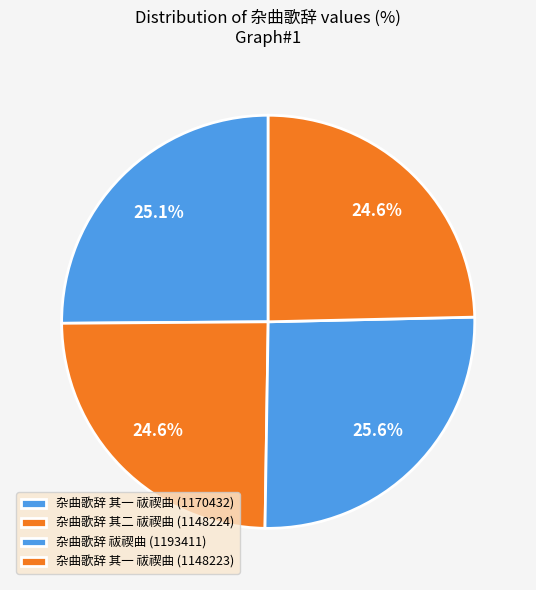

Is there any slice that represents more than half of the pie?

No